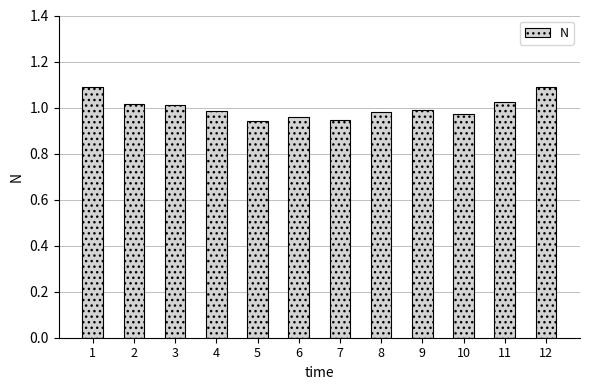

How many distinct data groups are displayed?

1